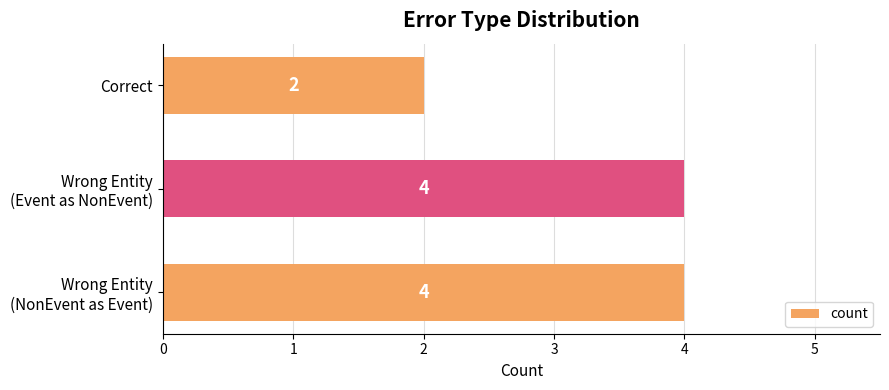

How many series are shown in this chart?

1